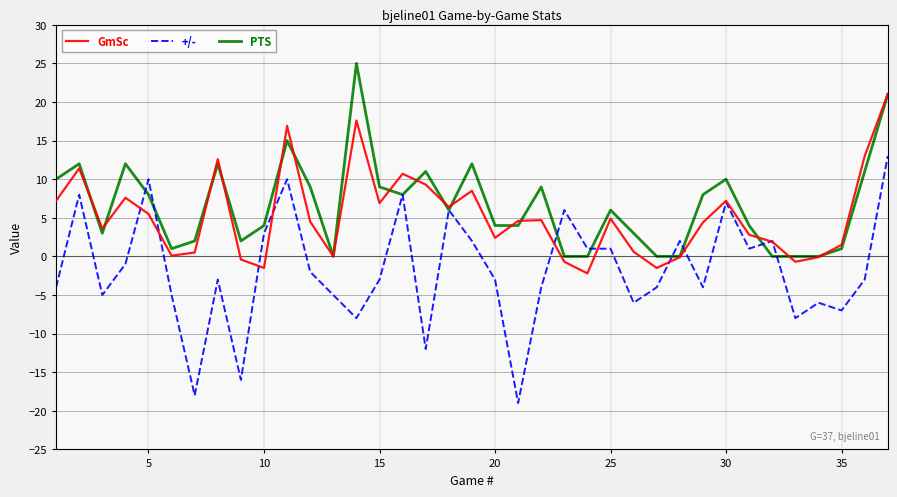

What is the difference between the maximum and minimum values in the +/- series?

32.0